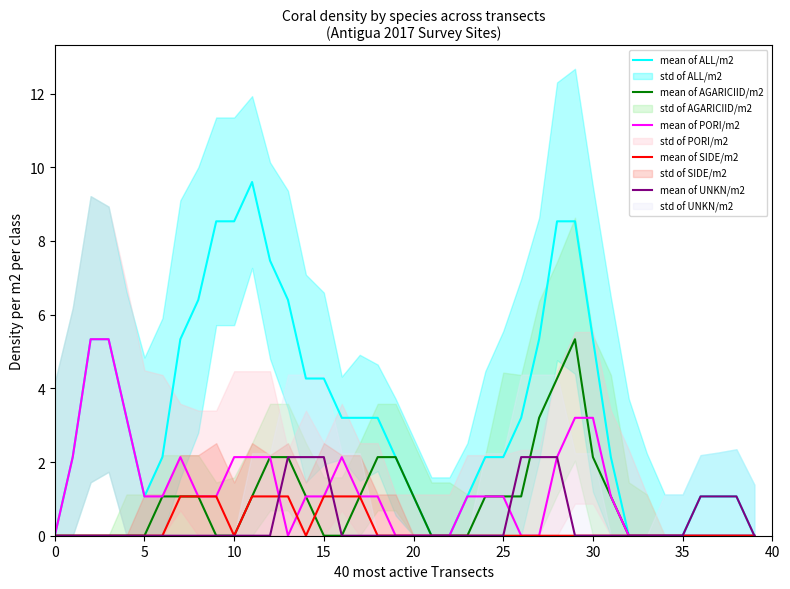

Is it true that mean of SIDE/m2 equals 0.0 at 30?

True